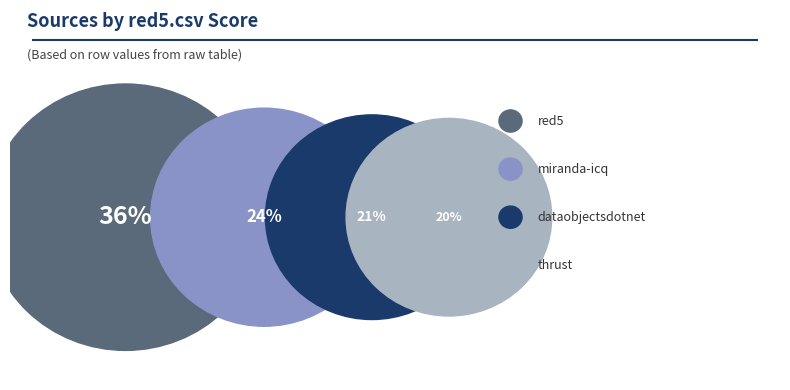

What percentage do miranda-icq.csv and dataobjectsdotnet.csv together represent?

44.8%